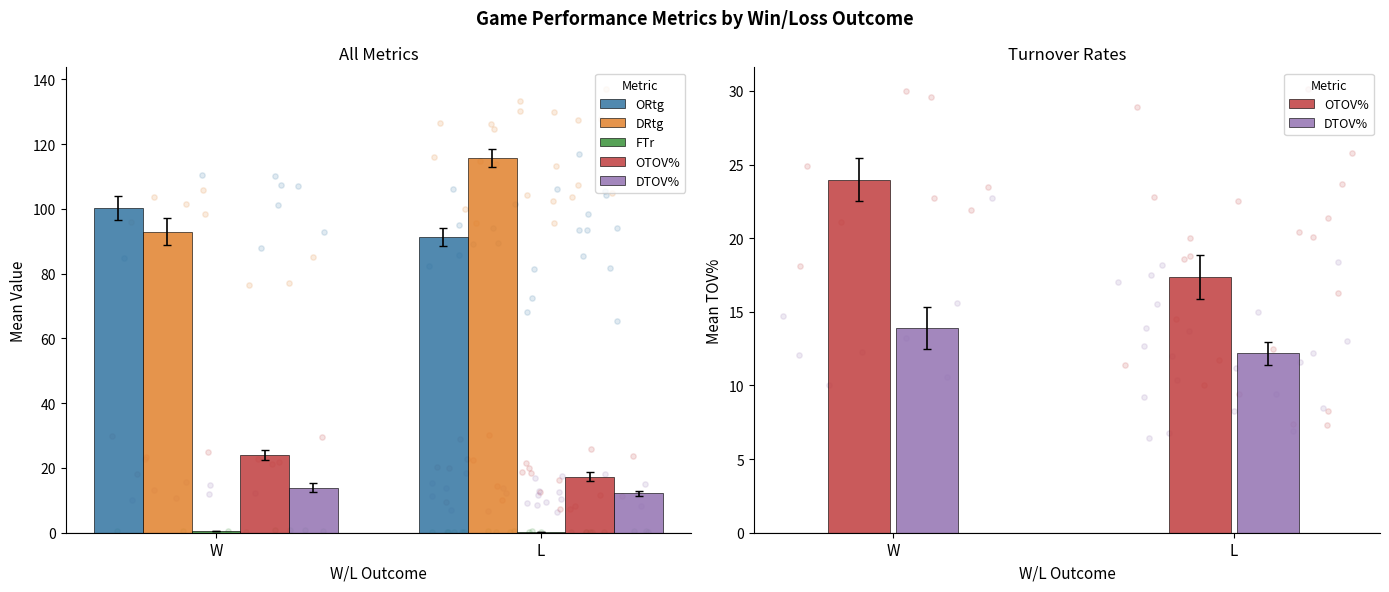

What are all the series names shown in the legend?

ORtg, DRtg, FTr, OTOV%, DTOV%